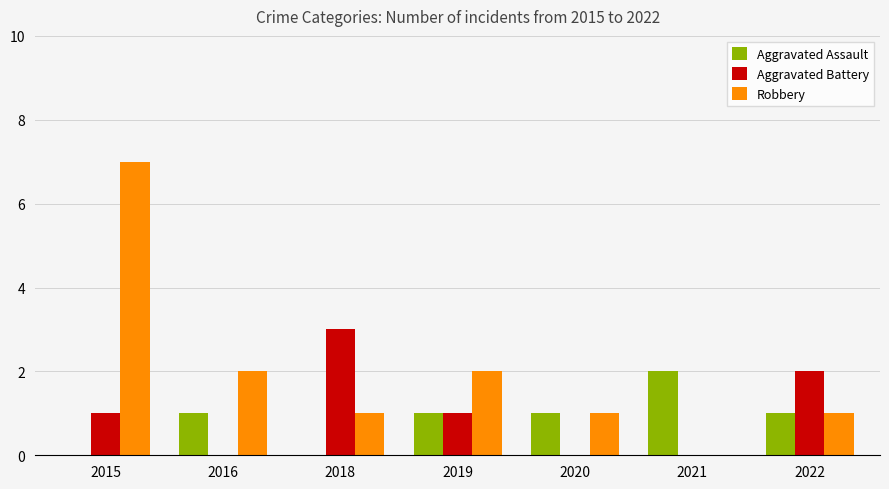

What is the average value of the Aggravated Battery series?

1